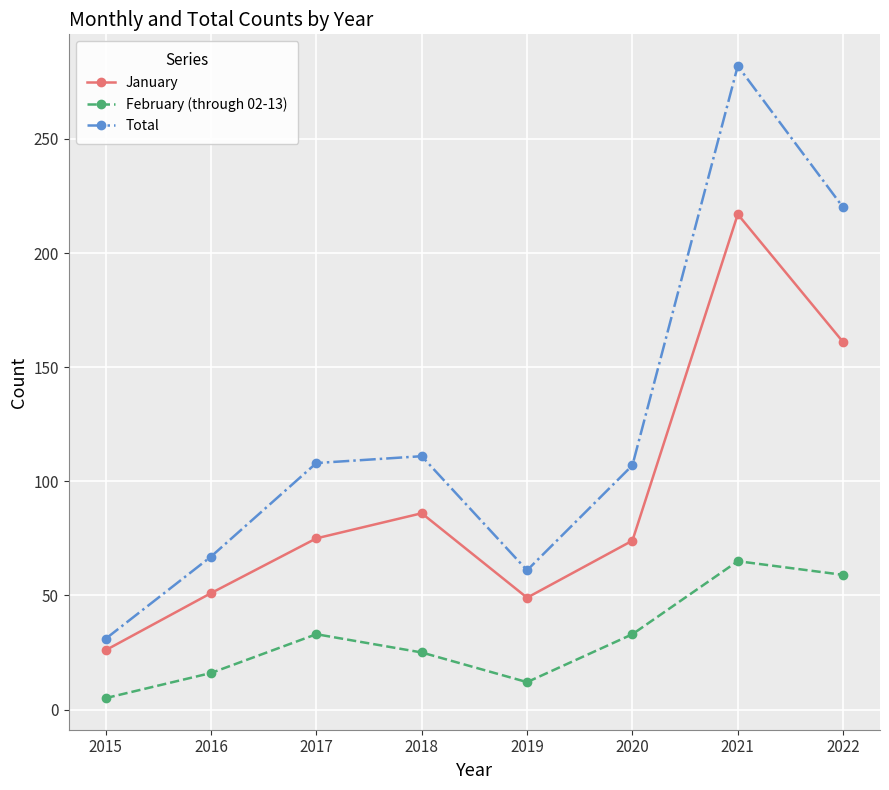

What is the average value of the February (through 02-13) series?

31